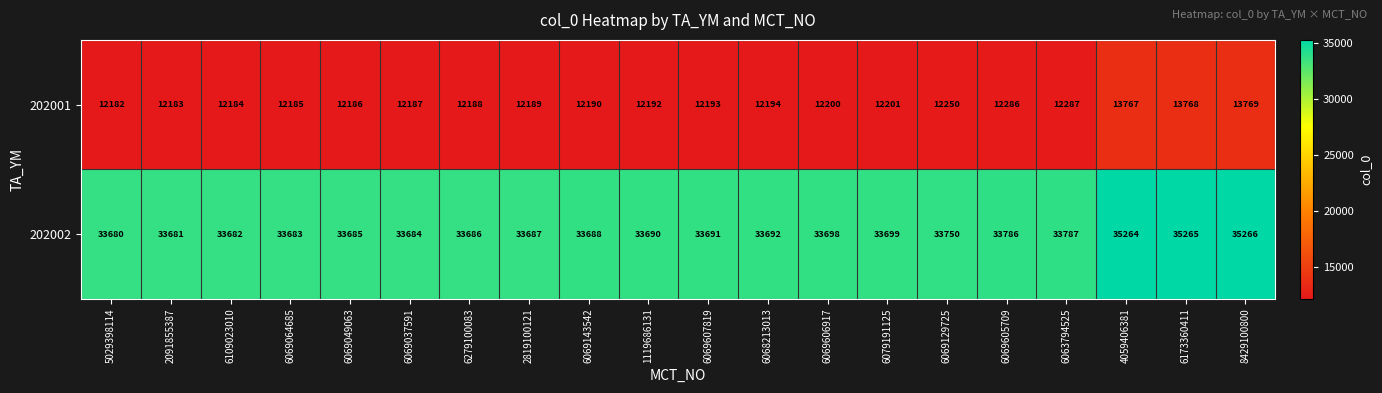

What is the total value across all series at 4059406381?

49031